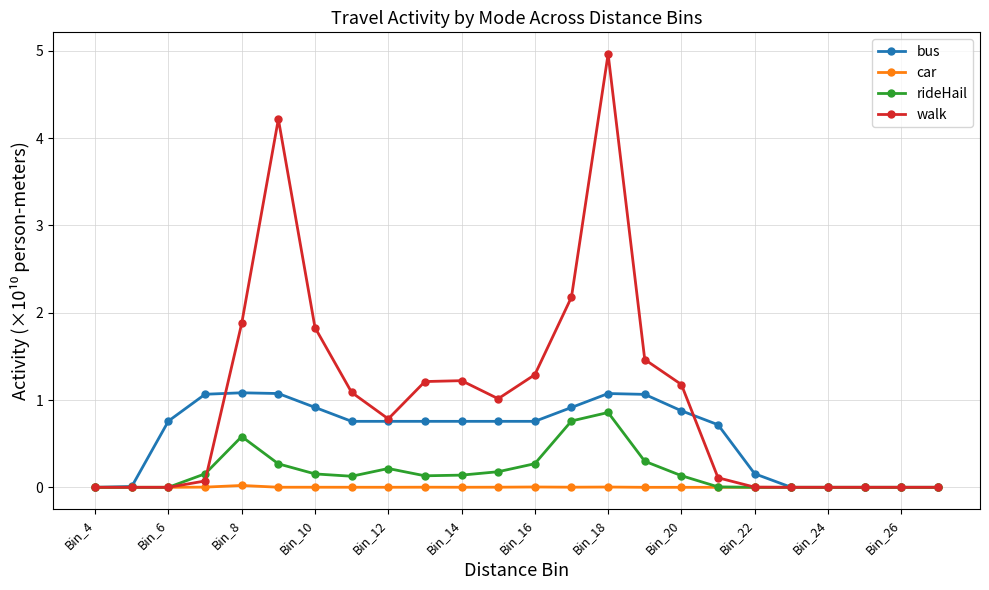

True or false: car has more than 1 interior local peaks.

True